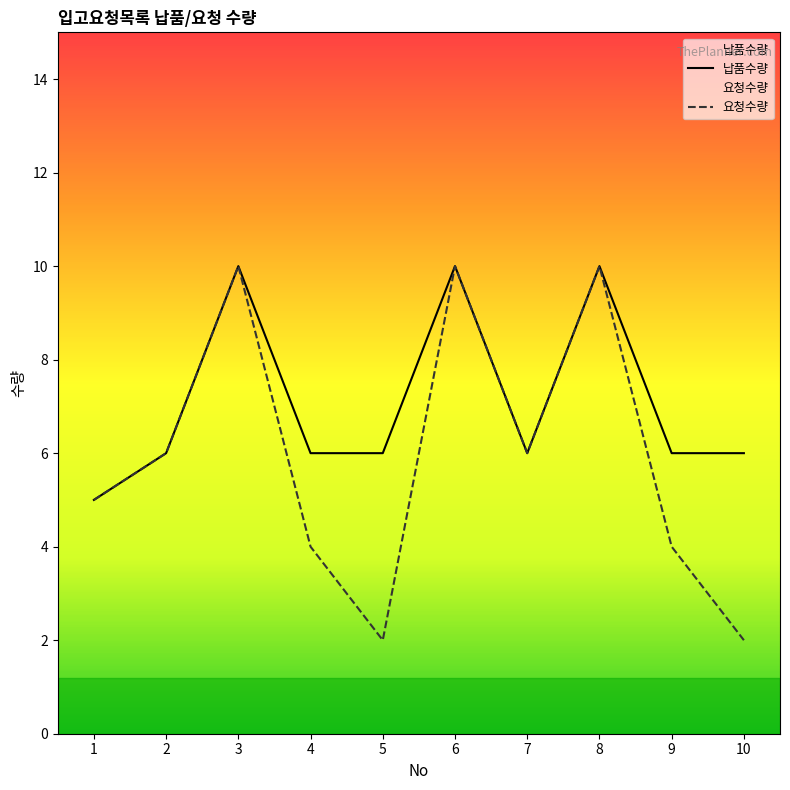

In 납품수량, how many points are higher than both neighbors (excluding endpoints)?

3